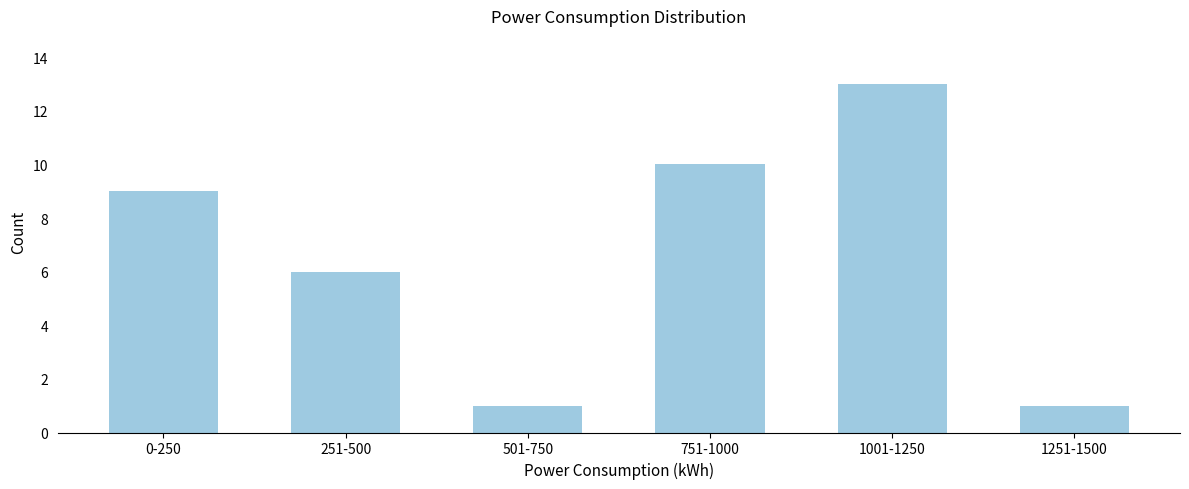

Reading left to right, what are all the values shown in this chart?

0-250=9	251-500=6	501-750=1	751-1000=10	1001-1250=13	1251-1500=1